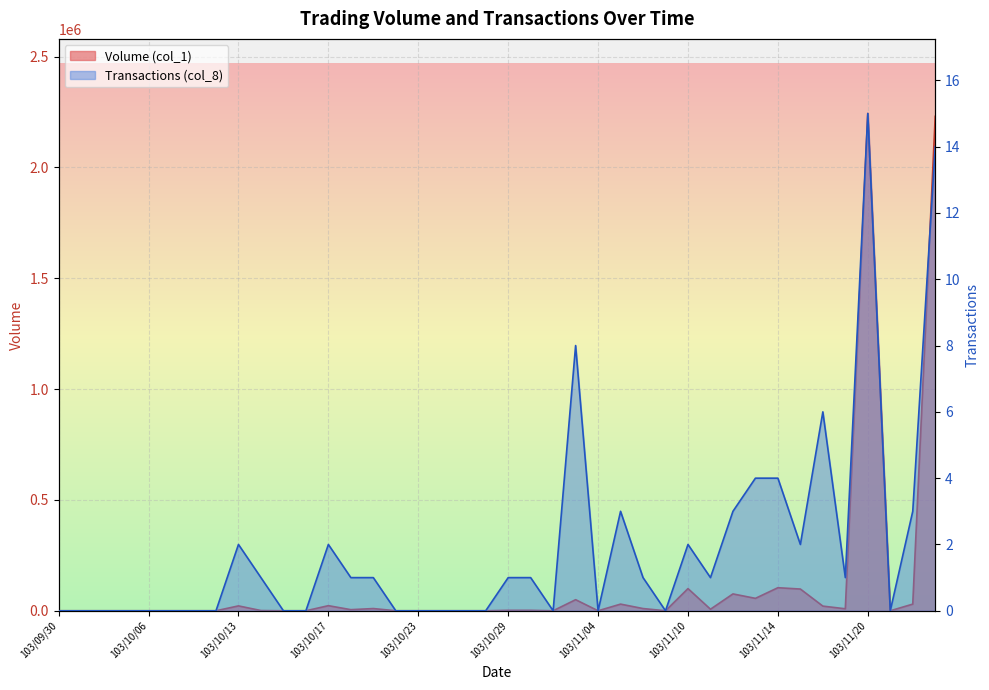

At which label does Transactions (col_8) first exceed 1?

103/10/13